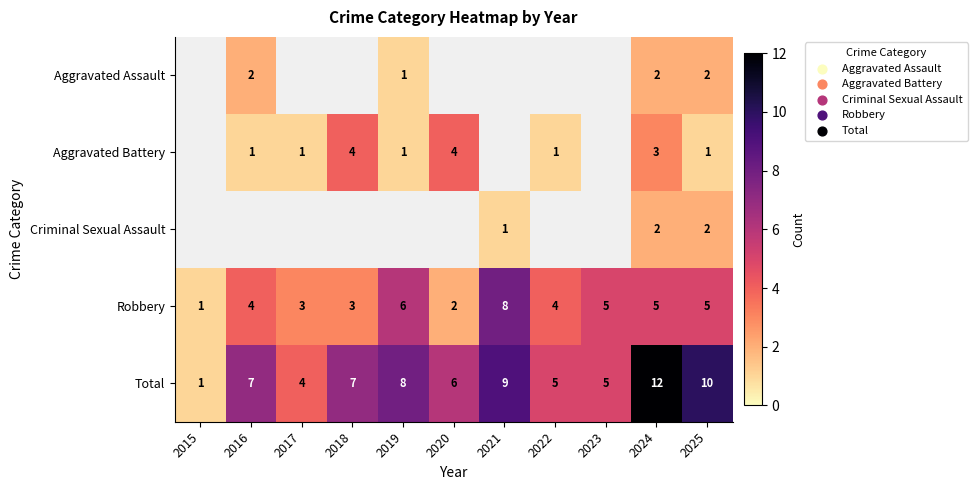

Count the Robbery values in the range 3 to 5.

7